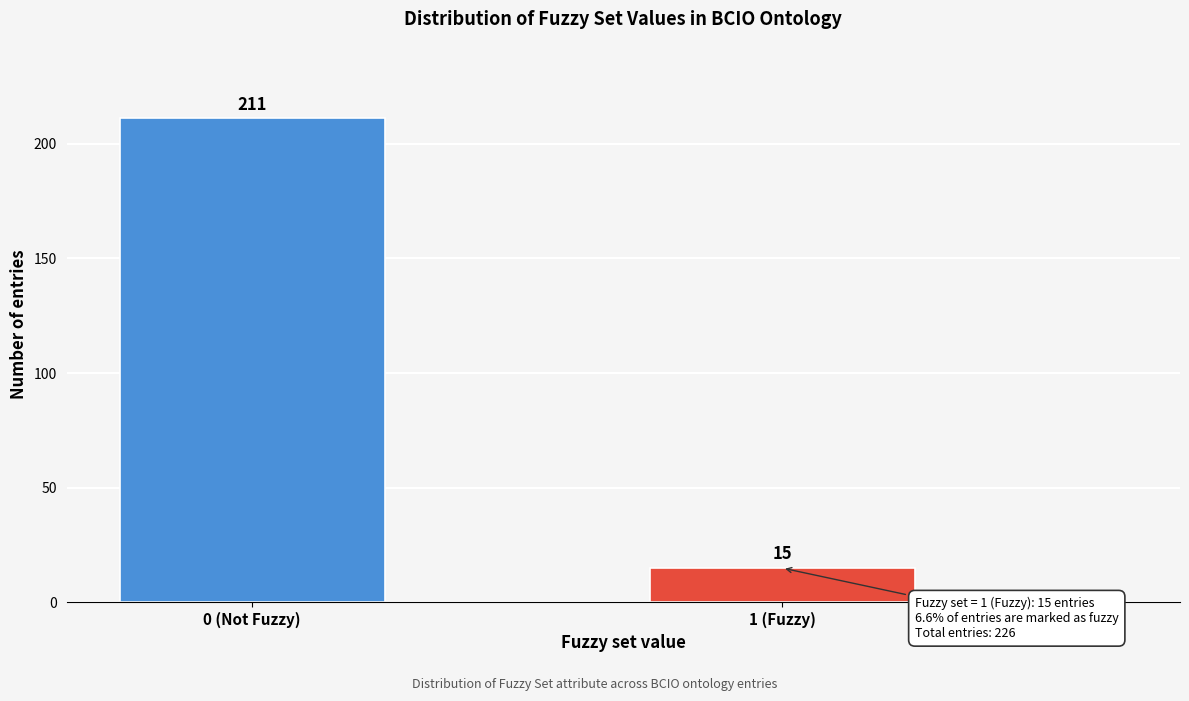

Reading left to right, list all the values displayed in this chart.

0 (Not Fuzzy)=211	1 (Fuzzy)=15